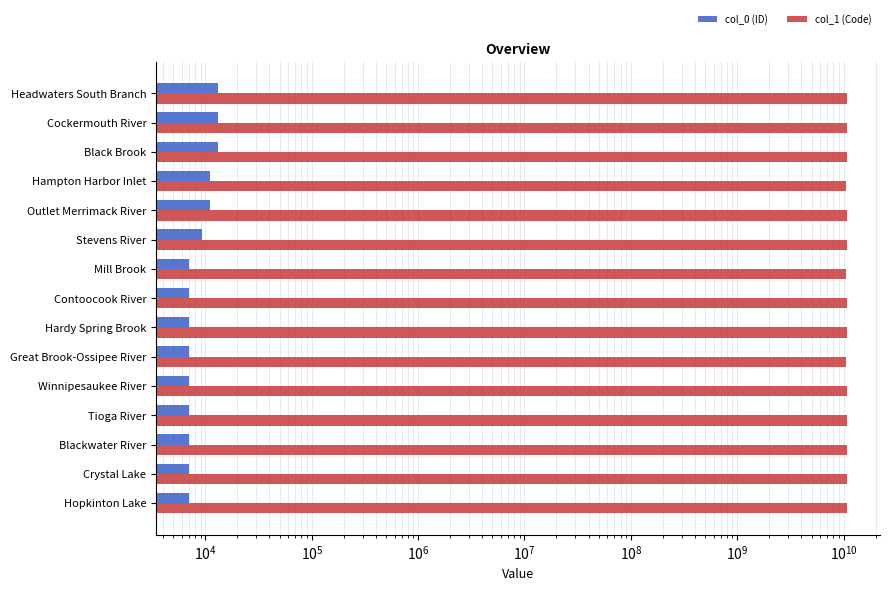

Reading left to right, transcribe all the data shown in this chart.

col_0 (ID): 7011	7013	7014	7015	7016	7024	7025	7026	7027	9299	11132	11141	13106	13108	13109
col_1 (Code): 10700030303	10700060401	10700030504	10700020202	10700020203	10600020904	10700030601	10700030603	10600020903	10801030204	10700061404	10600031006	10700060801	10700010601	10700060604